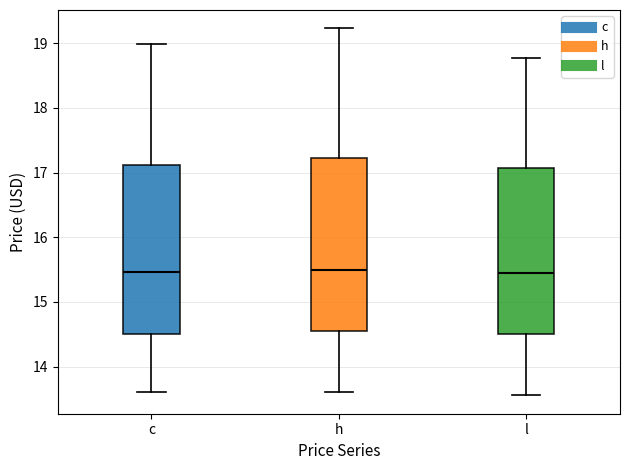

Where does the median line of the box for l sit on the y-axis? The values are not printed on the chart, so give them approximately, as read against the axis.

15.5